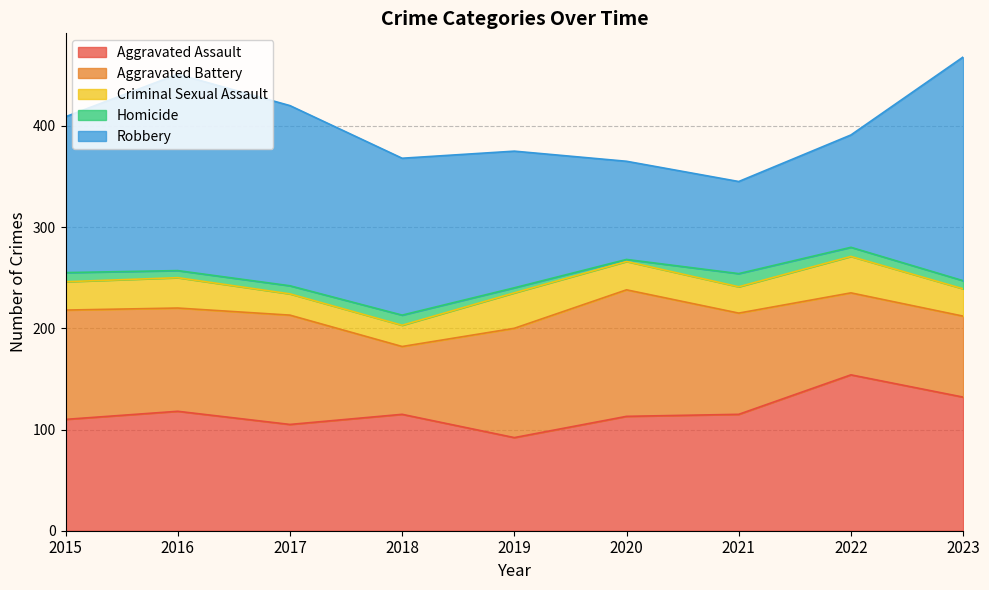

Rank the categories by Aggravated Battery value from highest to lowest.

2020, 2015, 2017, 2019, 2016, 2021, 2022, 2023, 2018